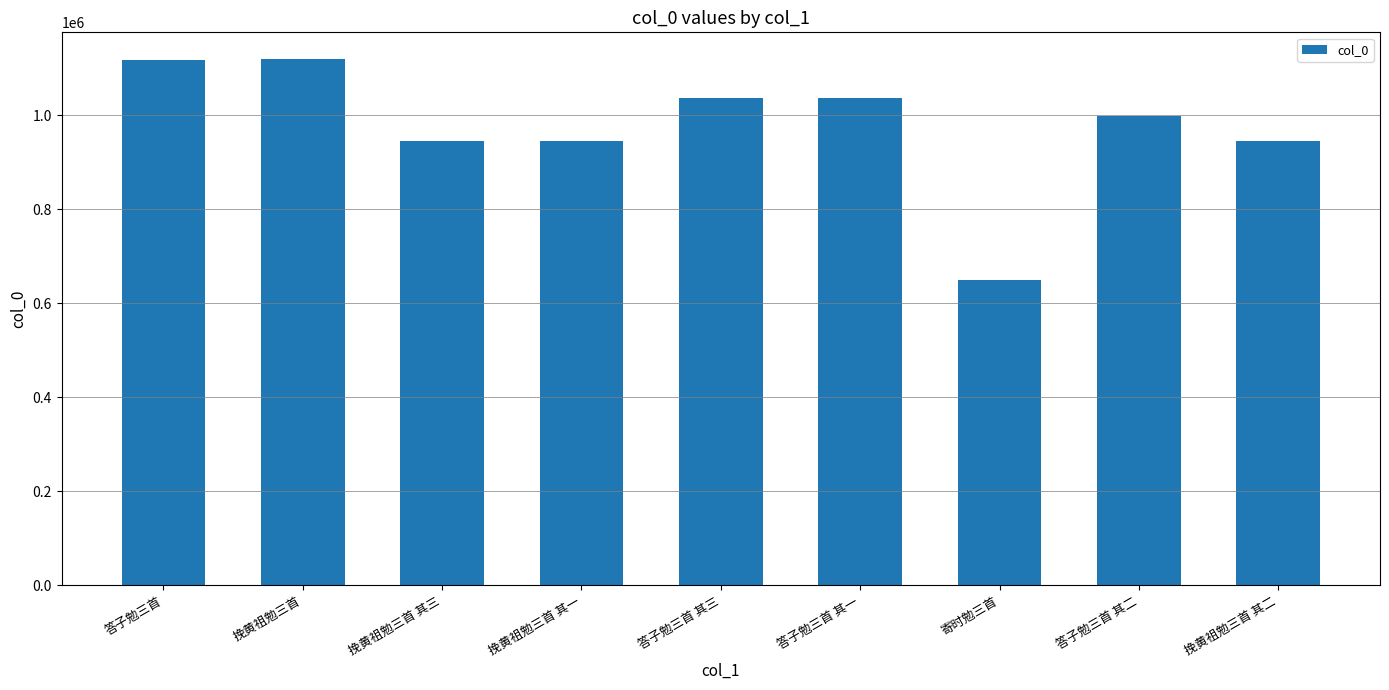

The value at 答子勉三首 is 1116508. True or false?

True